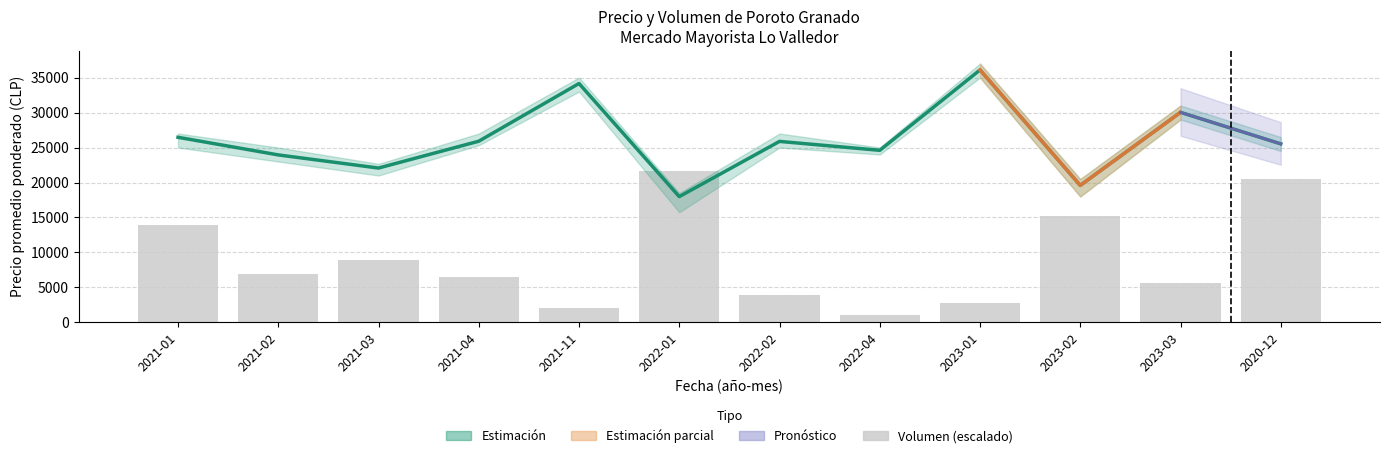

True or false: Volumen (escalado) has a value of 1995.8 at 2021-11.

True